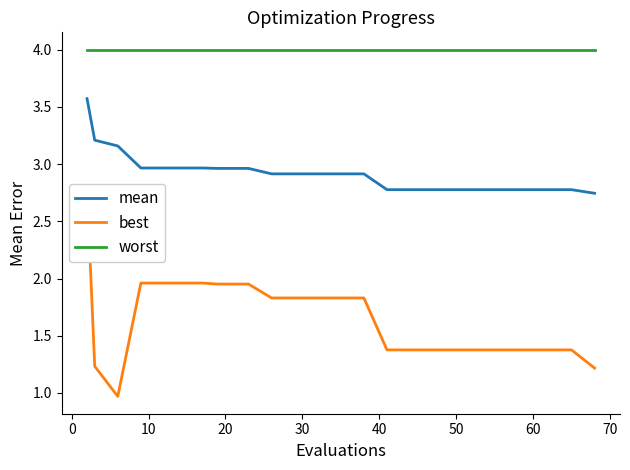

List the series in order of their overall mean, highest first.

worst, mean, best